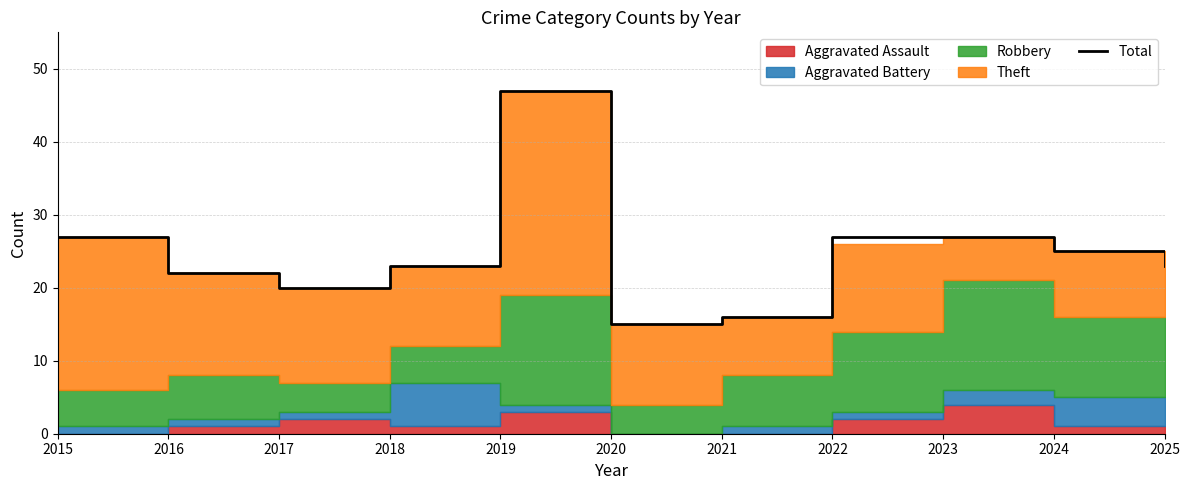

What is the value of the 9th point from the left?

27